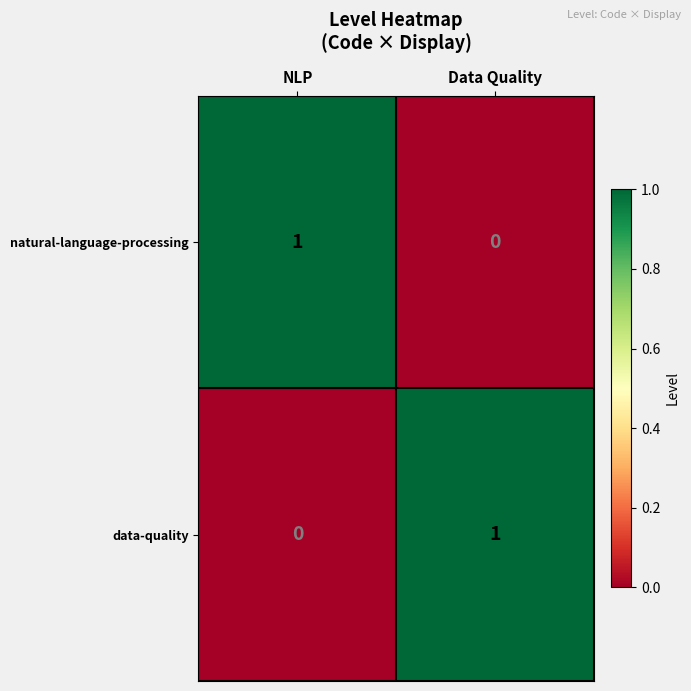

Which category has the highest value in the natural-language-processing series?

NLP